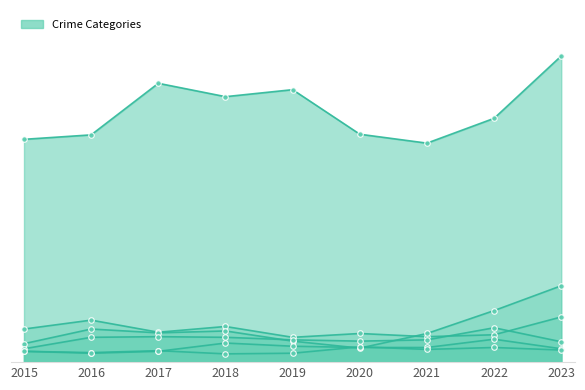

At which label does Motor Vehicle Theft first exceed 46?

2016